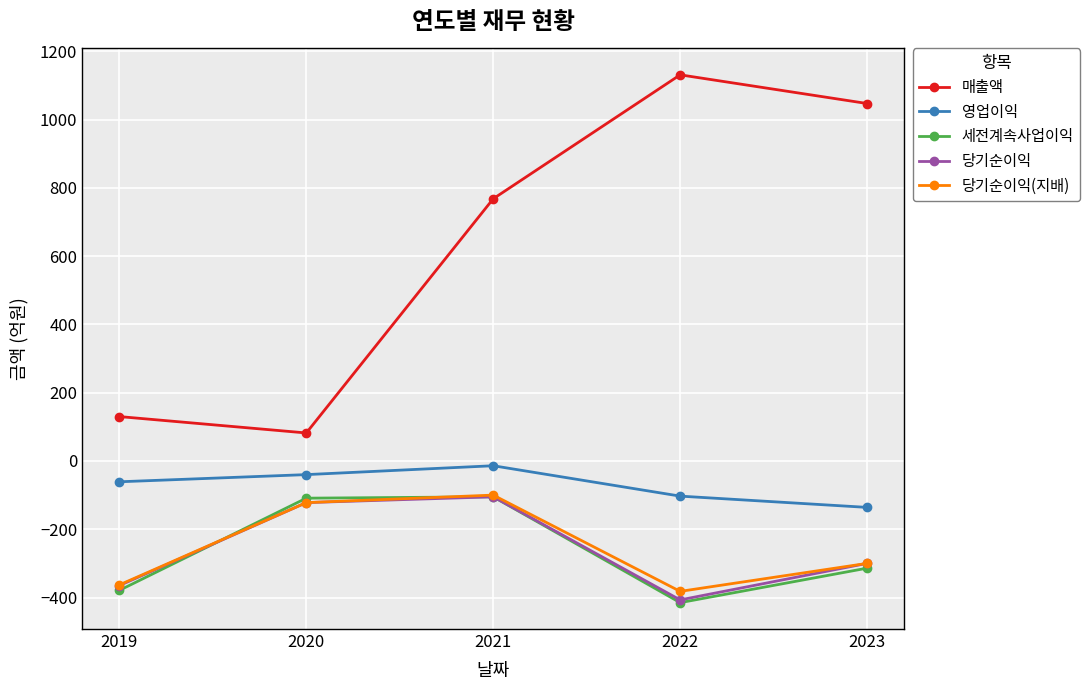

How many interior local peaks does the 당기순이익(지배) series have?

1